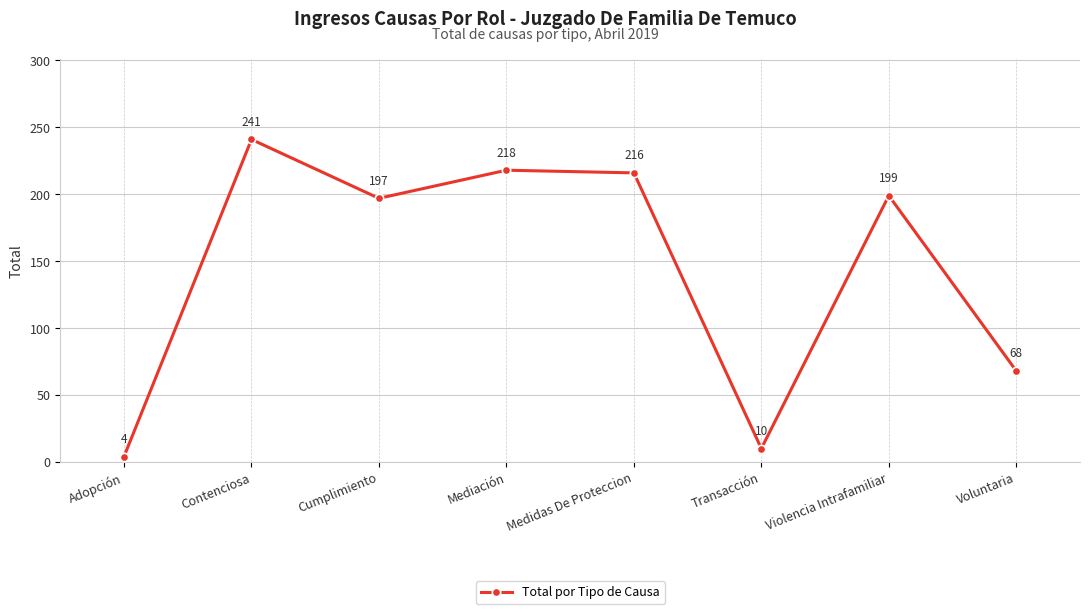

Reading left to right, extract all data points from this chart.

4	241	197	218	216	10	199	68